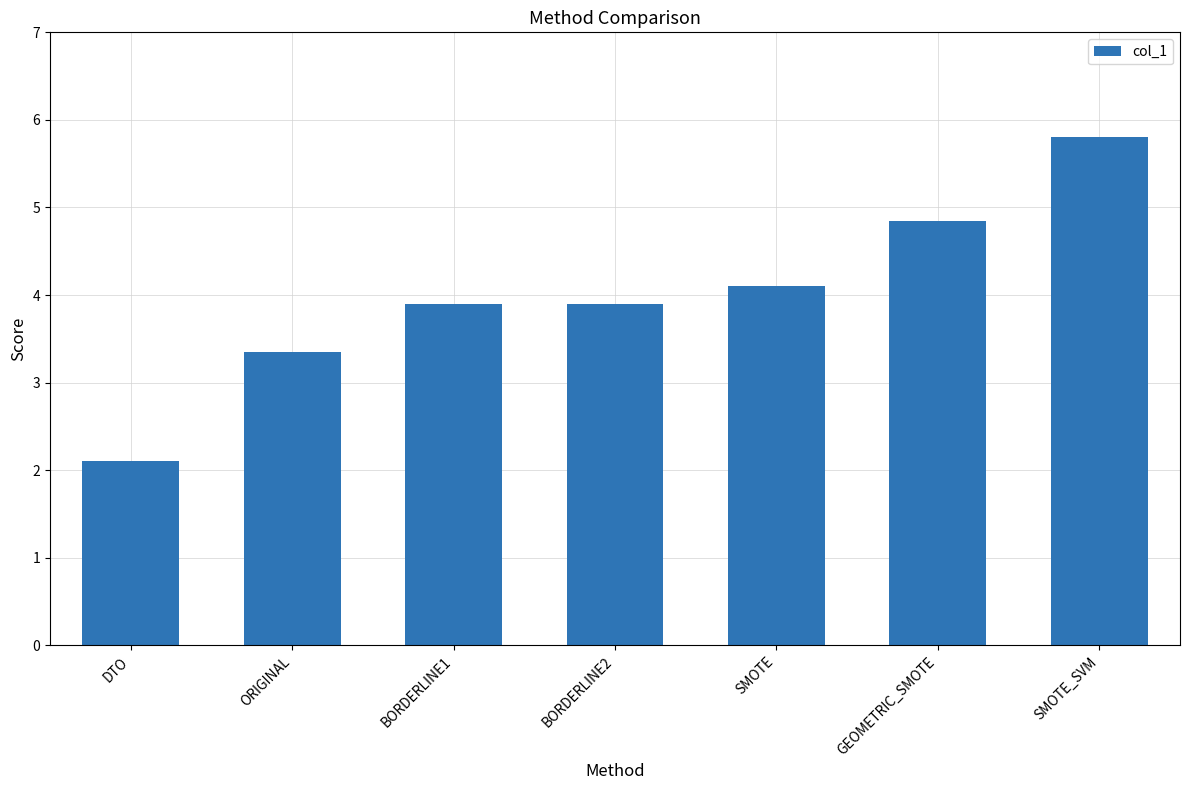

What is the change in value from BORDERLINE2 to SMOTE_SVM?

+1.9